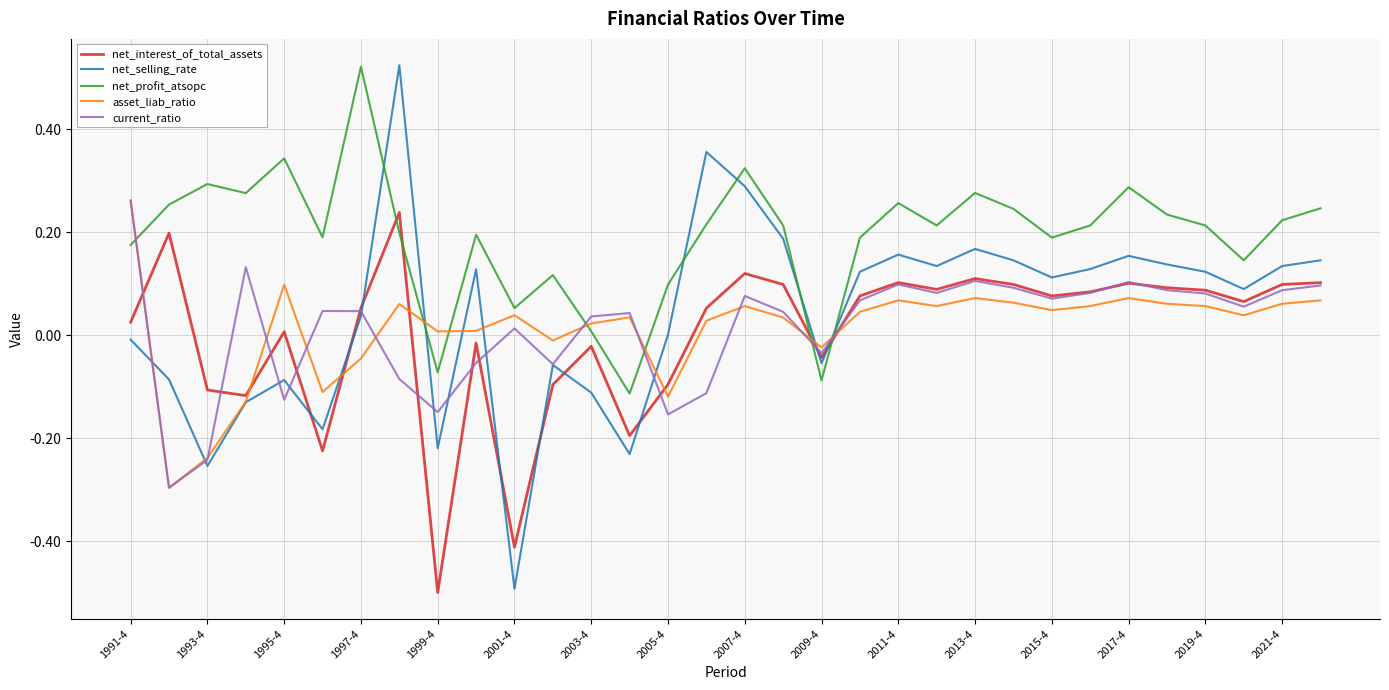

Which series has the largest range (max minus min)?

net_selling_rate